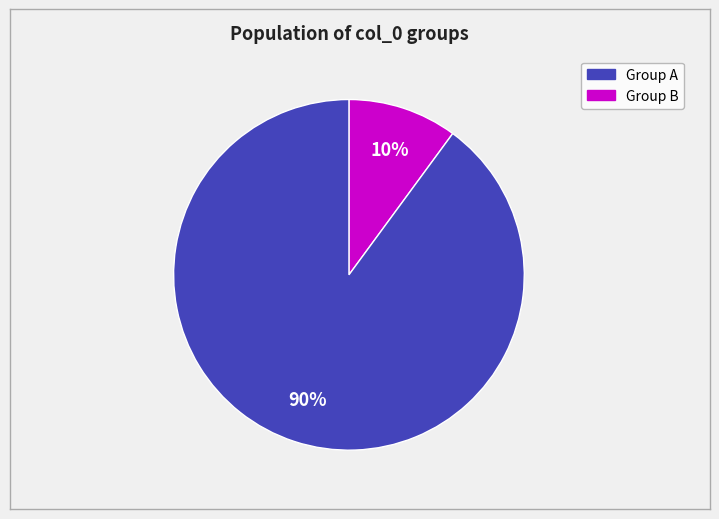

To the nearest percent, what is the difference between the largest and smallest slice percentages?

80%